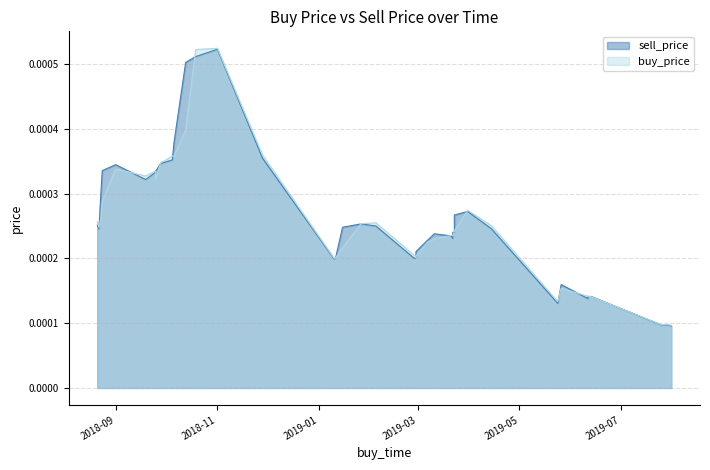

Which category has the highest value across all series?

2018-11-01